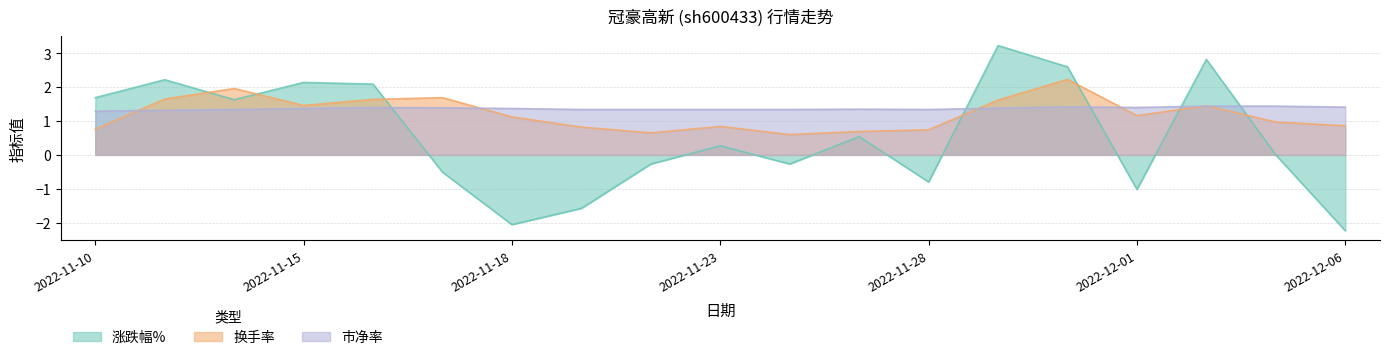

Which category has the lowest value across all series?

2022-12-06